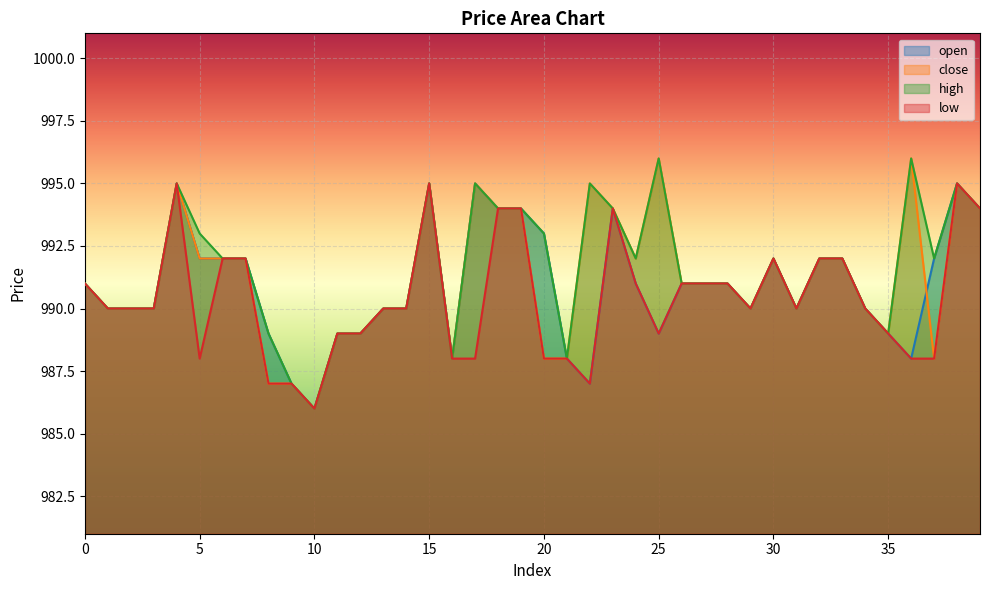

True or false: high and close intersect in this chart.

False